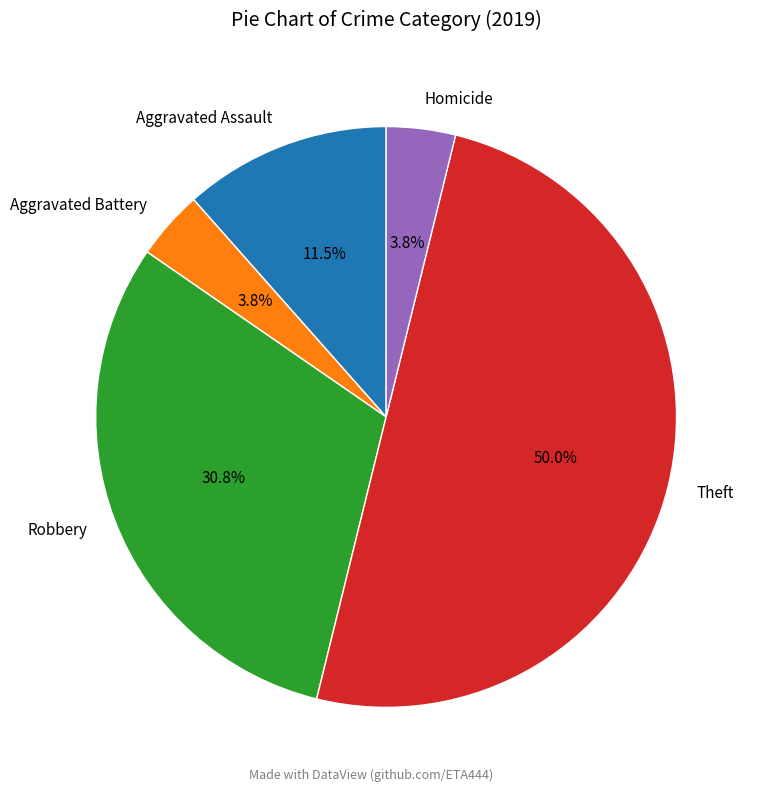

Is it true that Robbery is 31% of the pie?

True